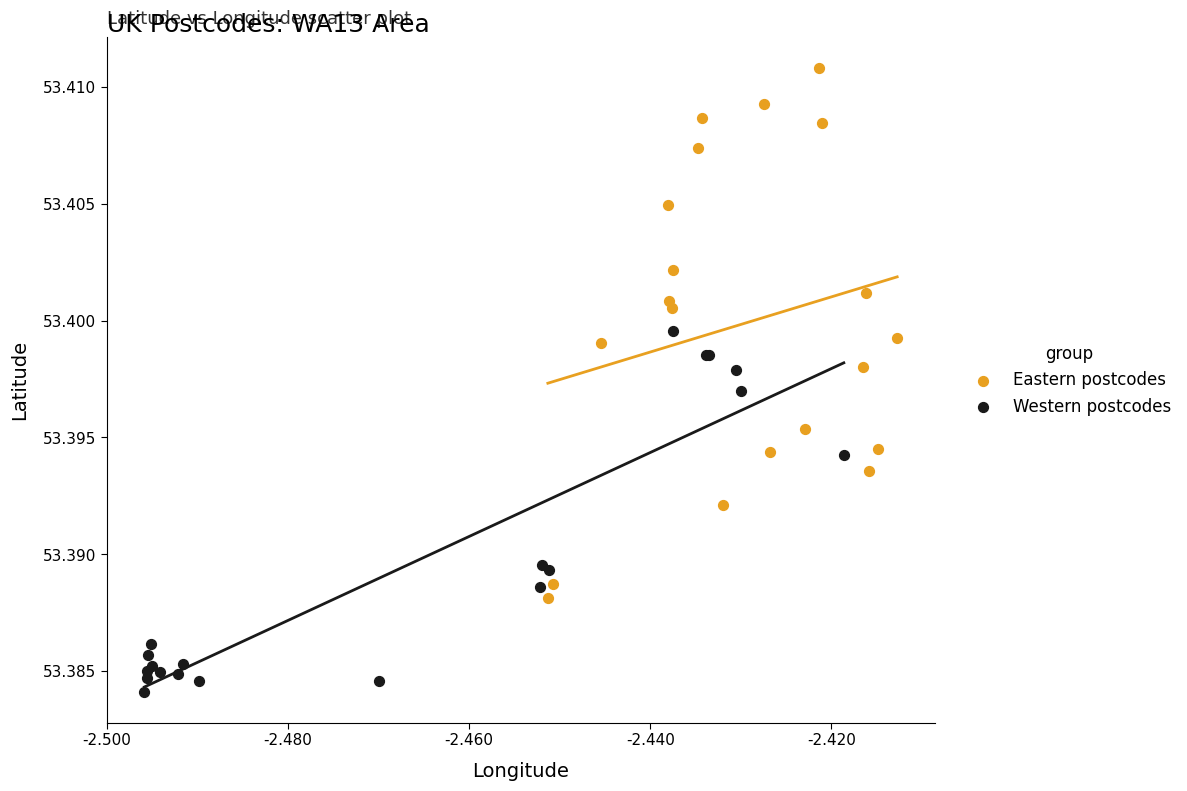

Which series reaches the minimum Y coordinate?

Western postcodes